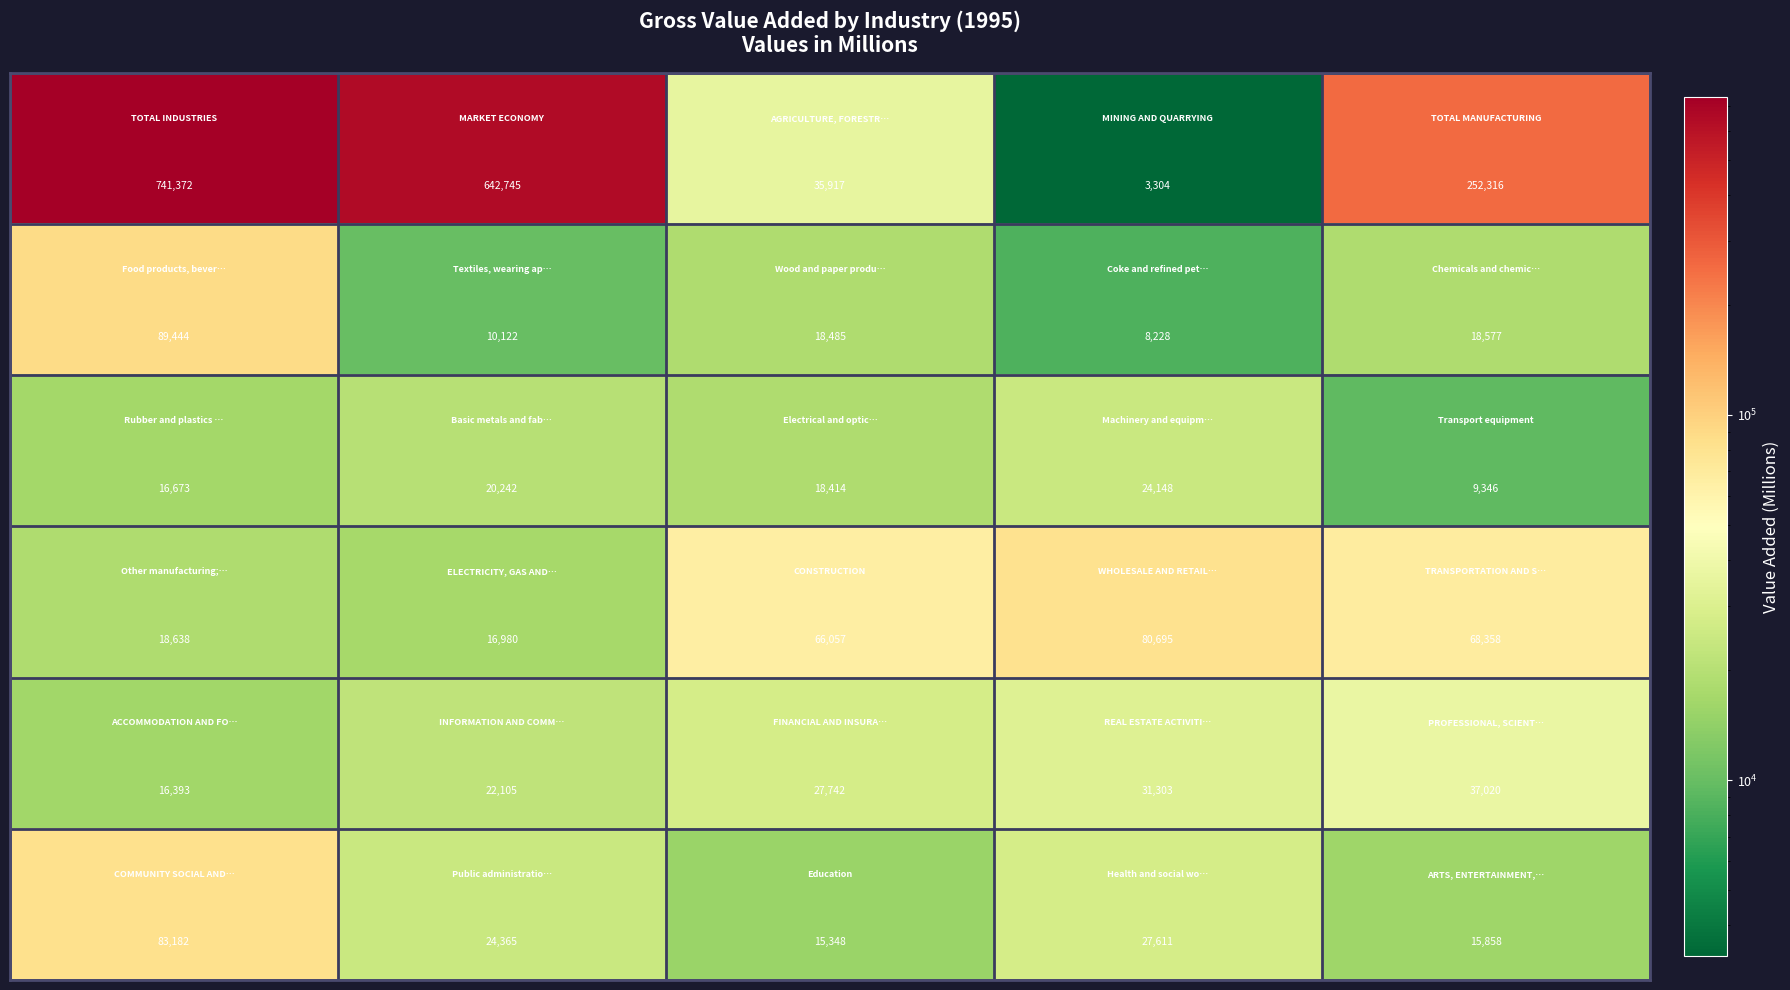

How many distinct data groups are displayed?

6